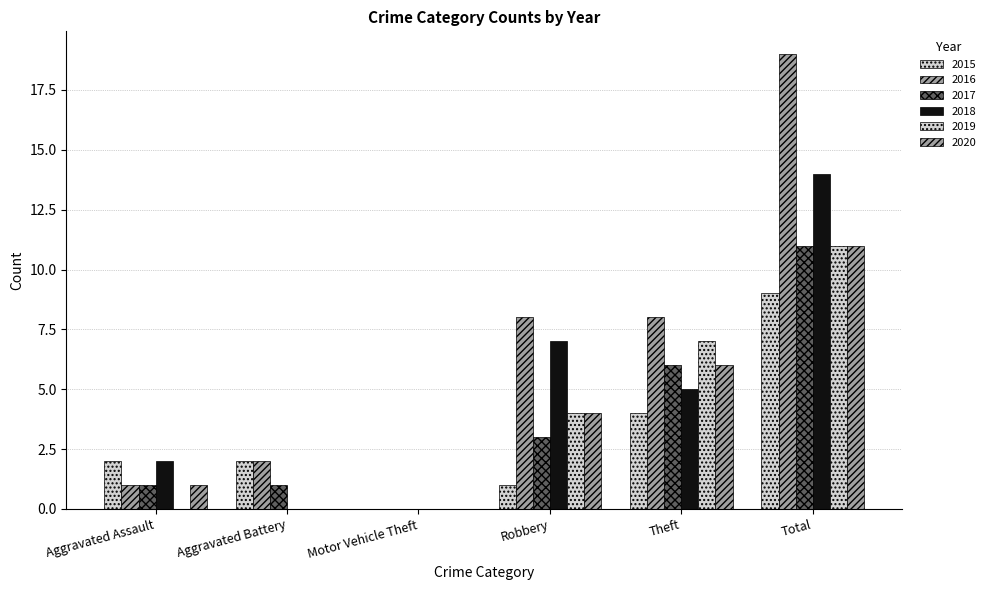

Is the value of 2016 at Robbery greater than the value of 2019 at Aggravated Battery?

Yes